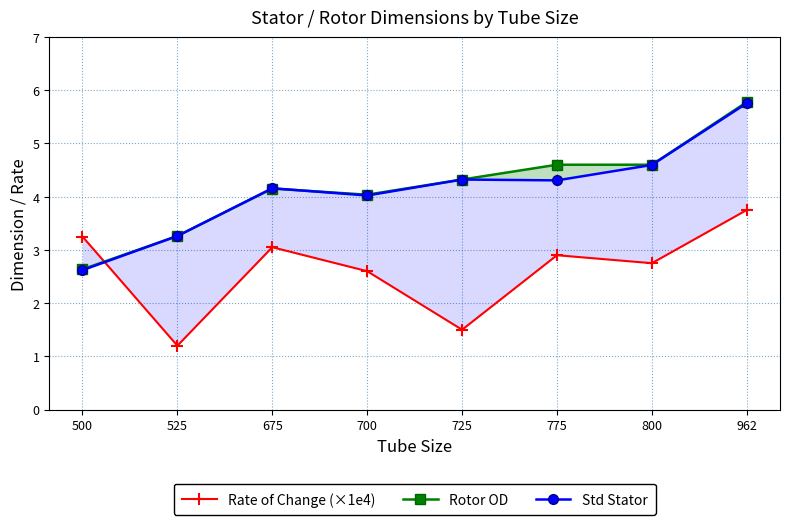

Does the chart display data point markers on the line(s)?

Yes